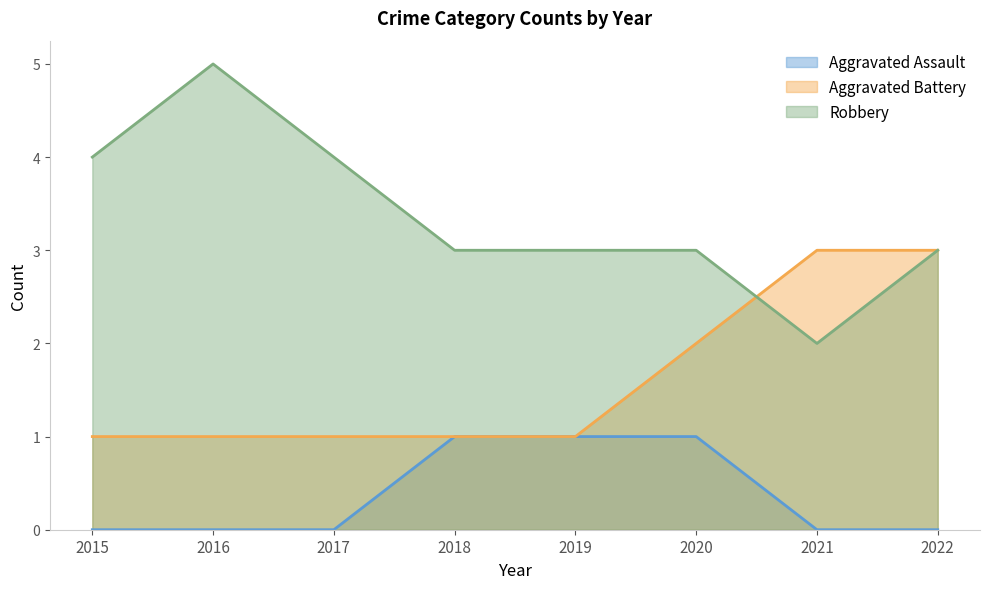

What is the average value of the Robbery series?

4